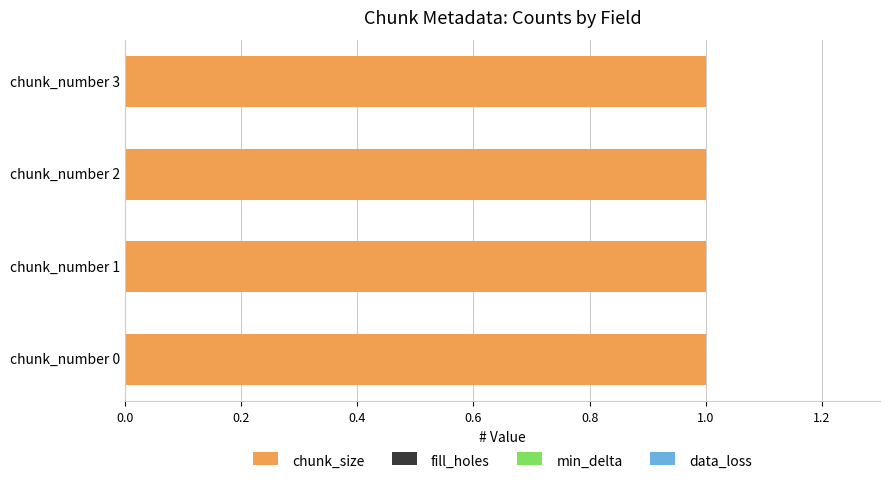

Which series has the widest spread of values?

chunk_size